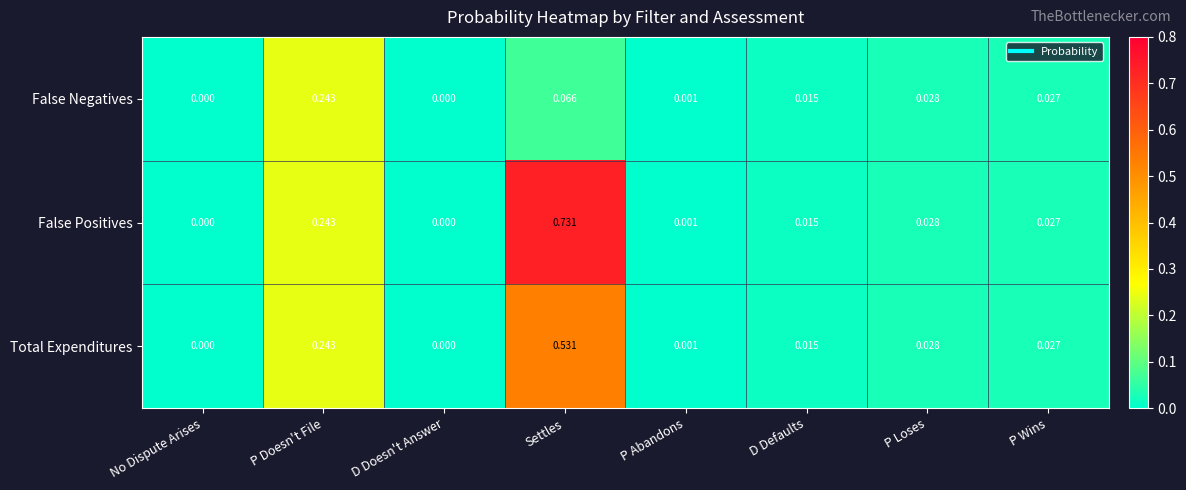

List the series in order of their peak value, lowest first.

False Negatives, Total Expenditures, False Positives